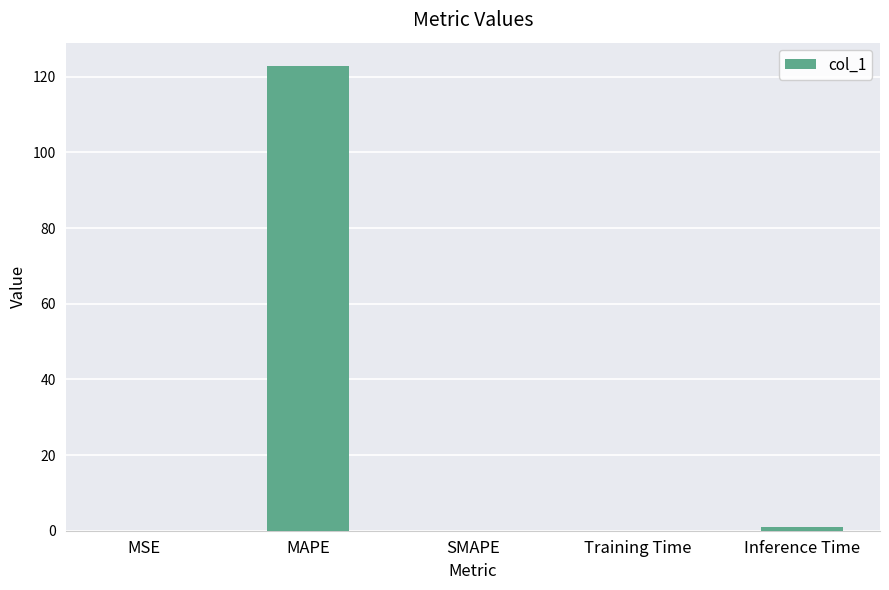

What is the sum of all values?

124.0